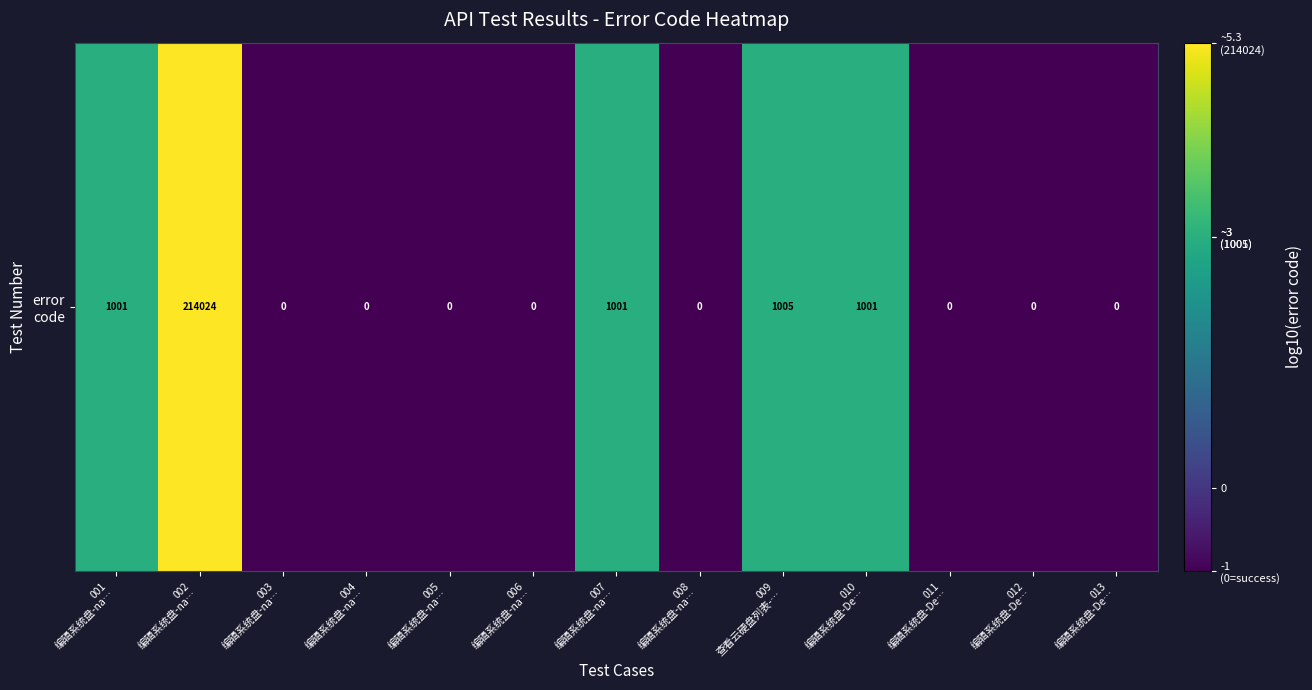

List the labels in order of value, largest first.

002
编辑系统盘-na…, 009
查看云硬盘列表-…, 001
编辑系统盘-na…, 007
编辑系统盘-na…, 010
编辑系统盘-De…, 003
编辑系统盘-na…, 004
编辑系统盘-na…, 005
编辑系统盘-na…, 006
编辑系统盘-na…, 008
编辑系统盘-na…, 011
编辑系统盘-De…, 012
编辑系统盘-De…, 013
编辑系统盘-De…